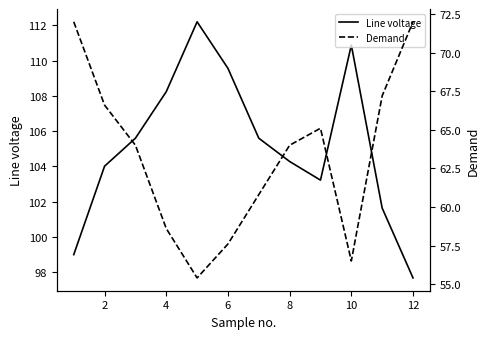

The value of Line voltage at 10 is 110.9. True or false?

True